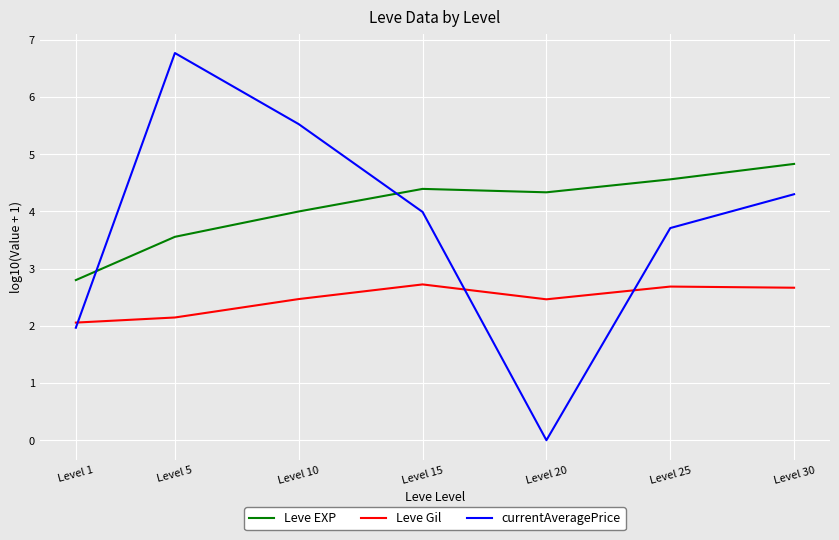

What are all the series names shown in the legend?

Leve EXP, Leve Gil, currentAveragePrice